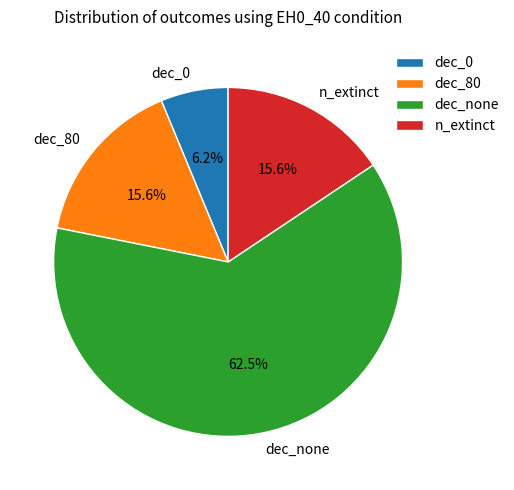

What is the ratio of the value at dec_0 to the value at n_extinct?

0.4